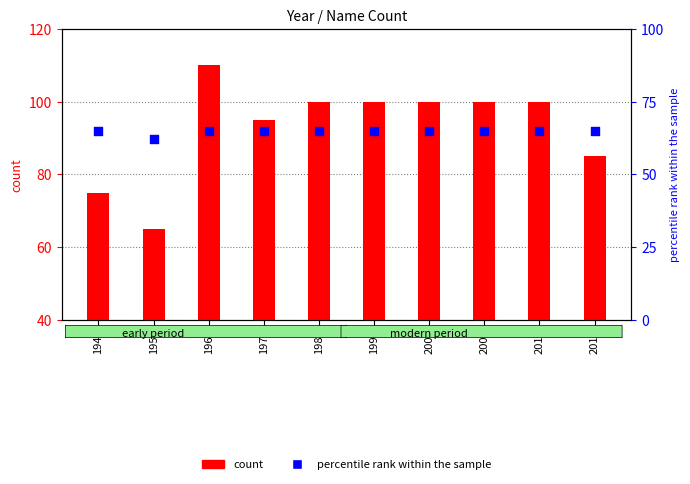

Which series has the widest spread of Y values?

count